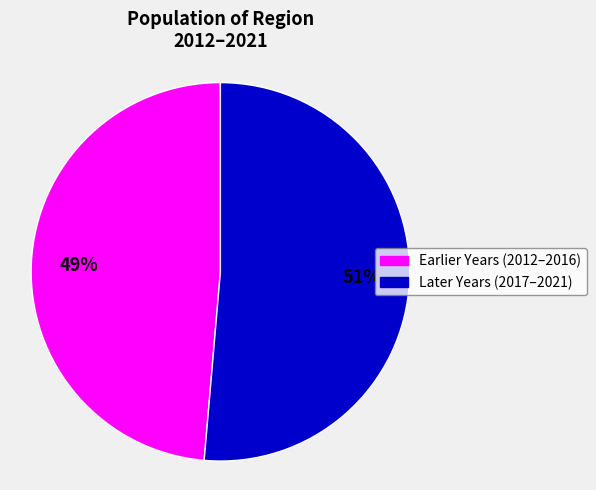

Does any single category account for the majority?

Yes